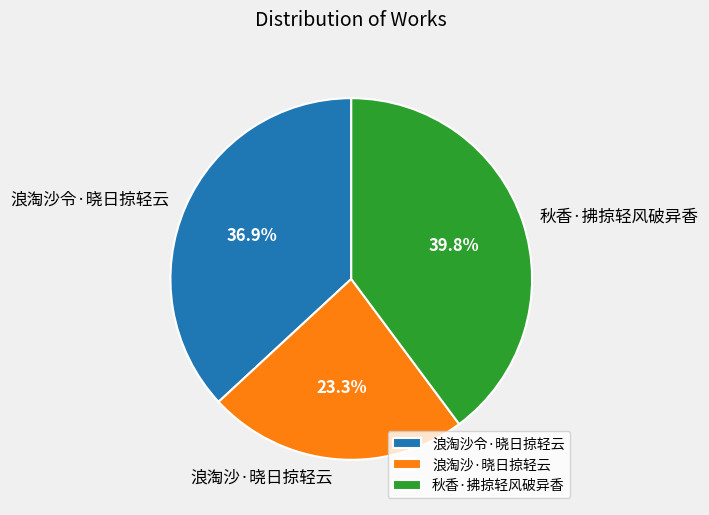

How many segments does this pie chart have?

3